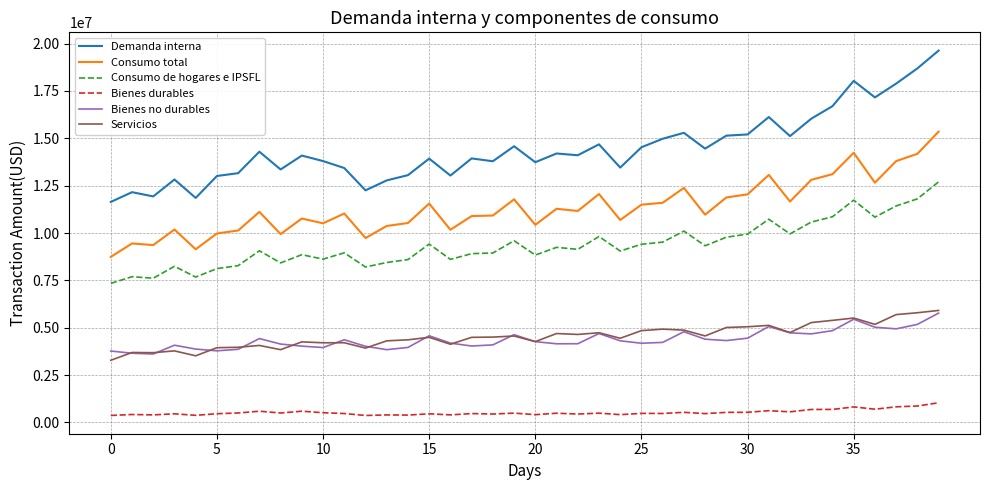

Which series has the largest range (max minus min)?

Demanda interna